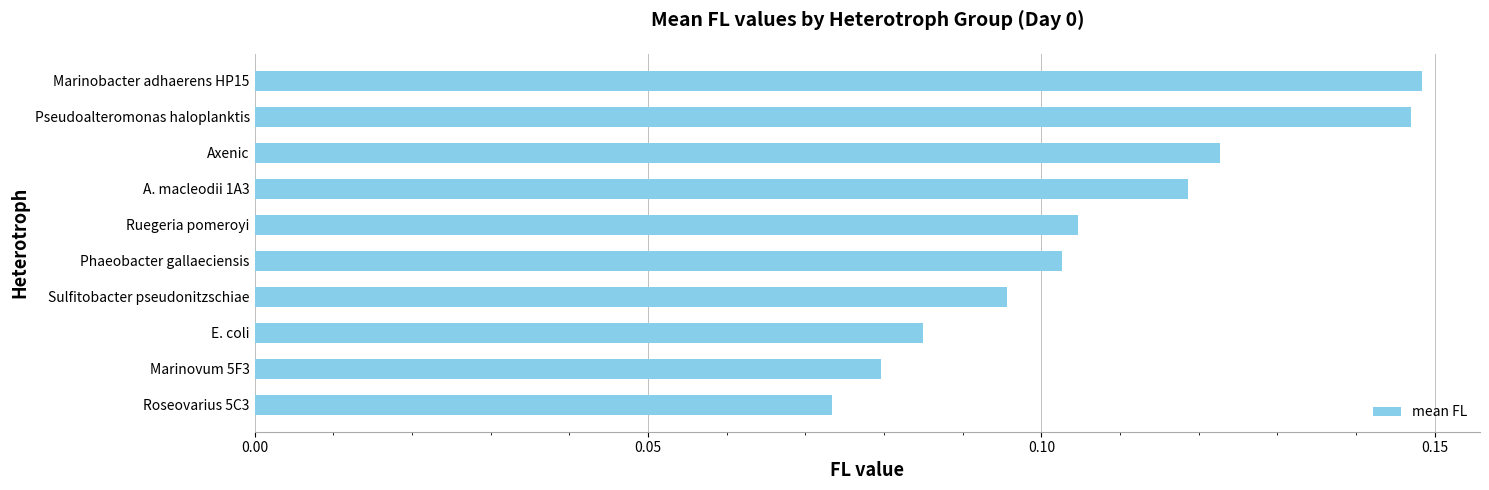

List the labels in order of value, largest first.

Marinobacter adhaerens HP15, Pseudoalteromonas haloplanktis, Axenic, A. macleodii 1A3, Ruegeria pomeroyi, Phaeobacter gallaeciensis, Sulfitobacter pseudonitzschiae, E. coli, Marinovum 5F3, Roseovarius 5C3